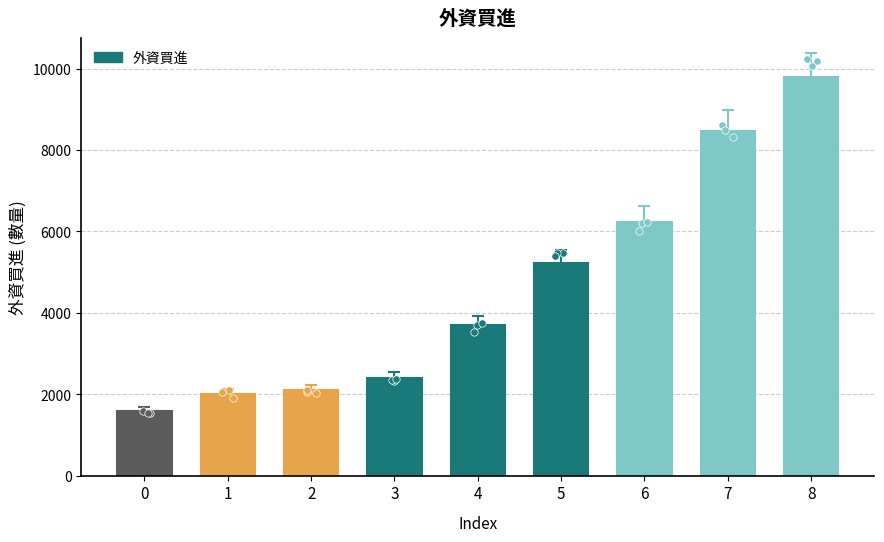

What is the ratio of the value at 0 to the value at 5?

0.3